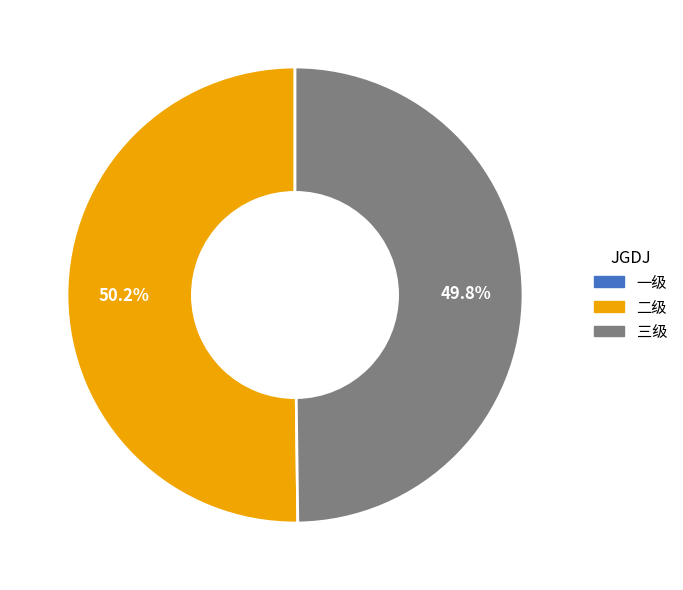

Does any single category account for the majority?

Yes